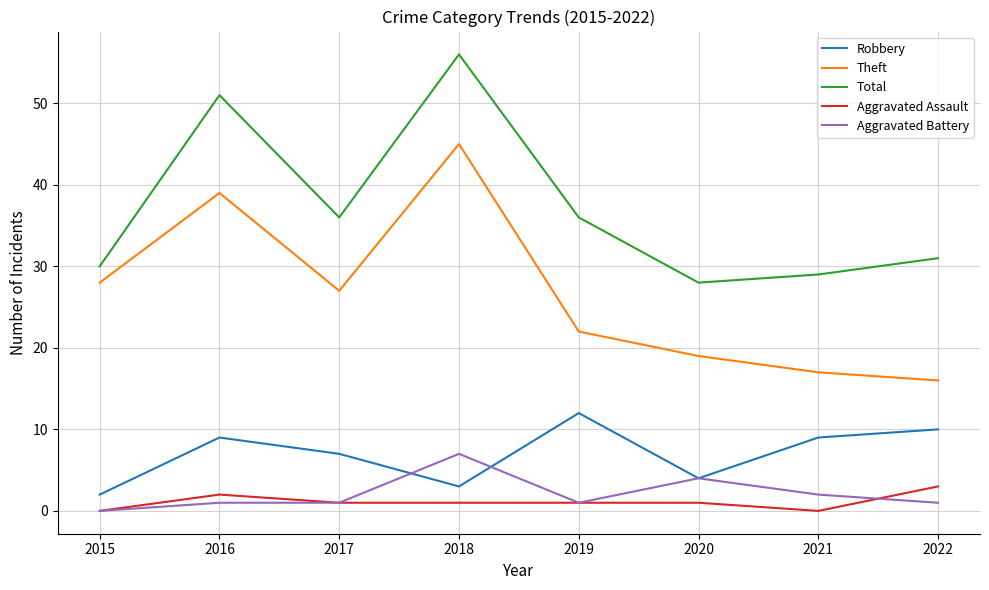

List the series in order of their peak value, highest first.

Total, Theft, Robbery, Aggravated Battery, Aggravated Assault